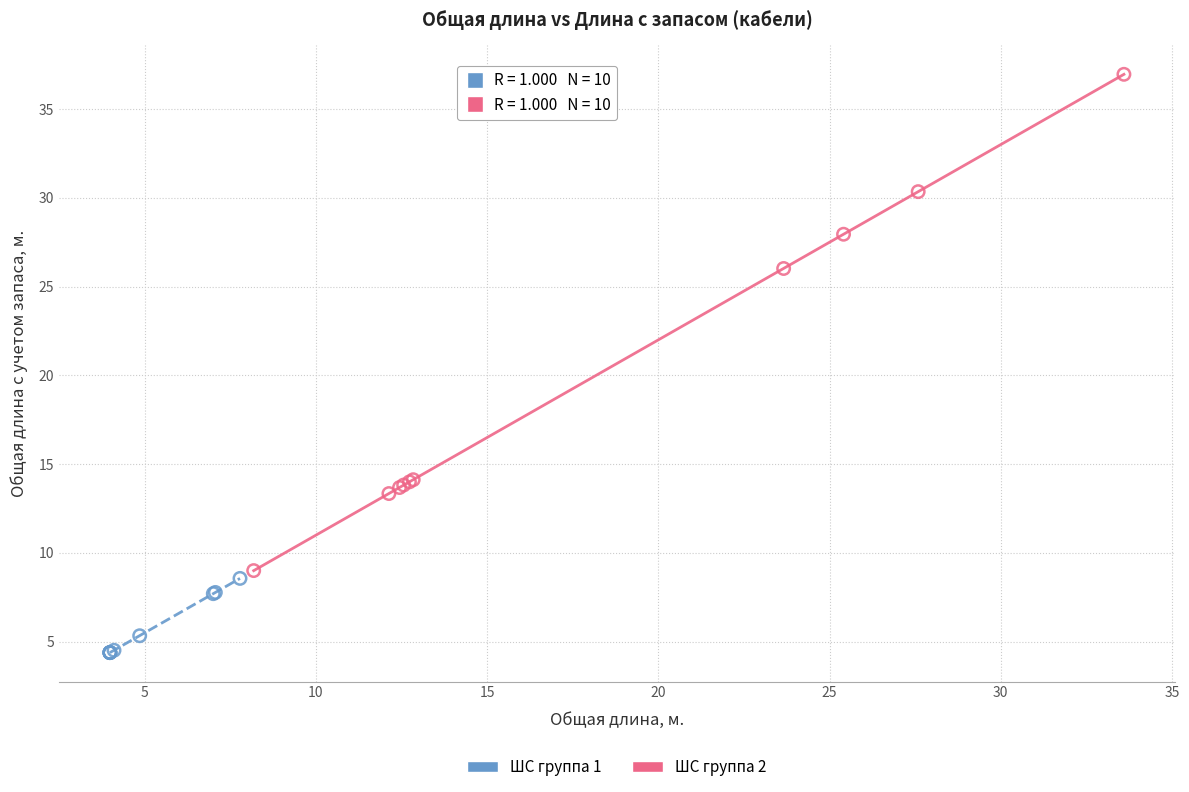

Which series reaches the maximum Y coordinate?

ШС группа 2